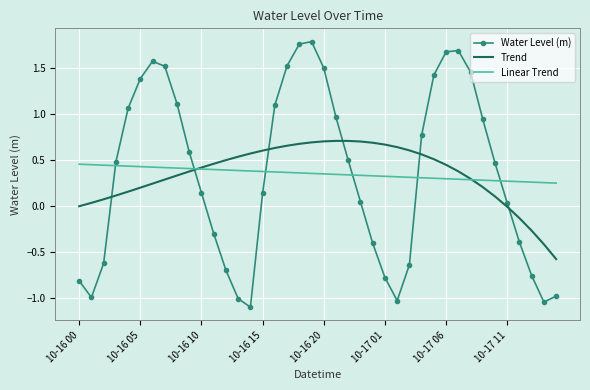

True or false: Linear Trend and Water Level (m) cross at least once.

True